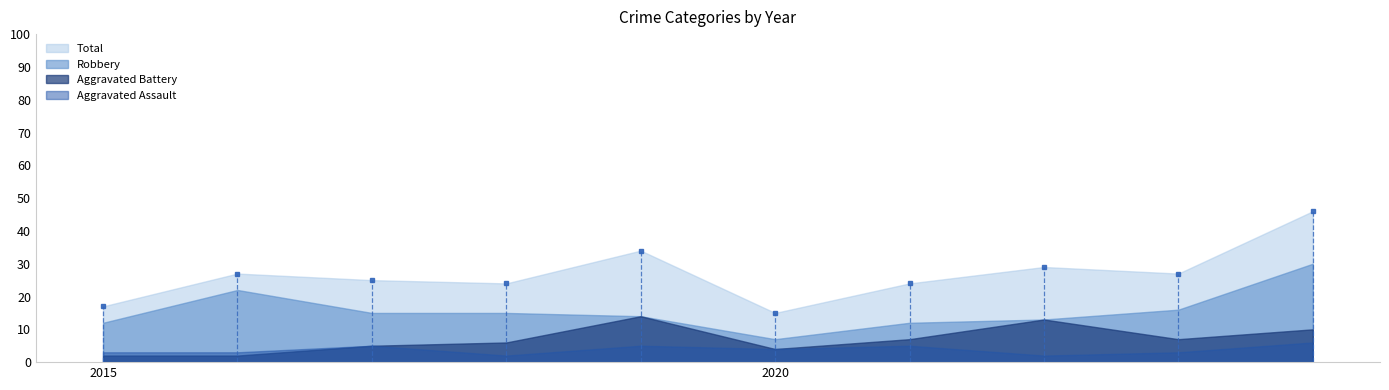

In Aggravated Battery, how many points are higher than both neighbors (excluding endpoints)?

2